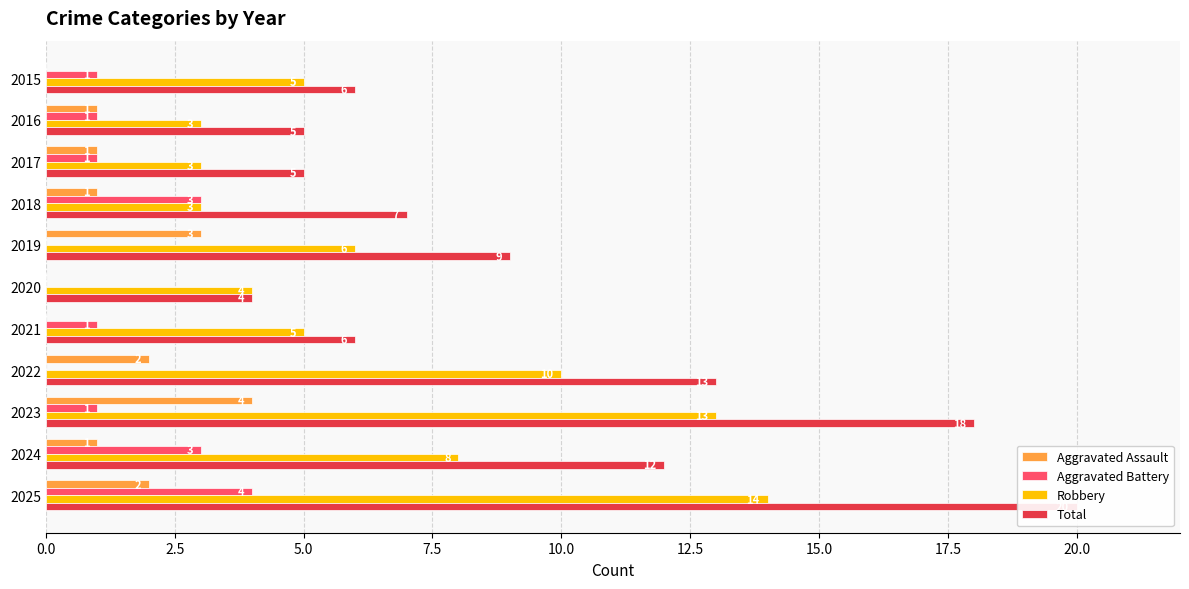

What is the highest value of the Total series?

20